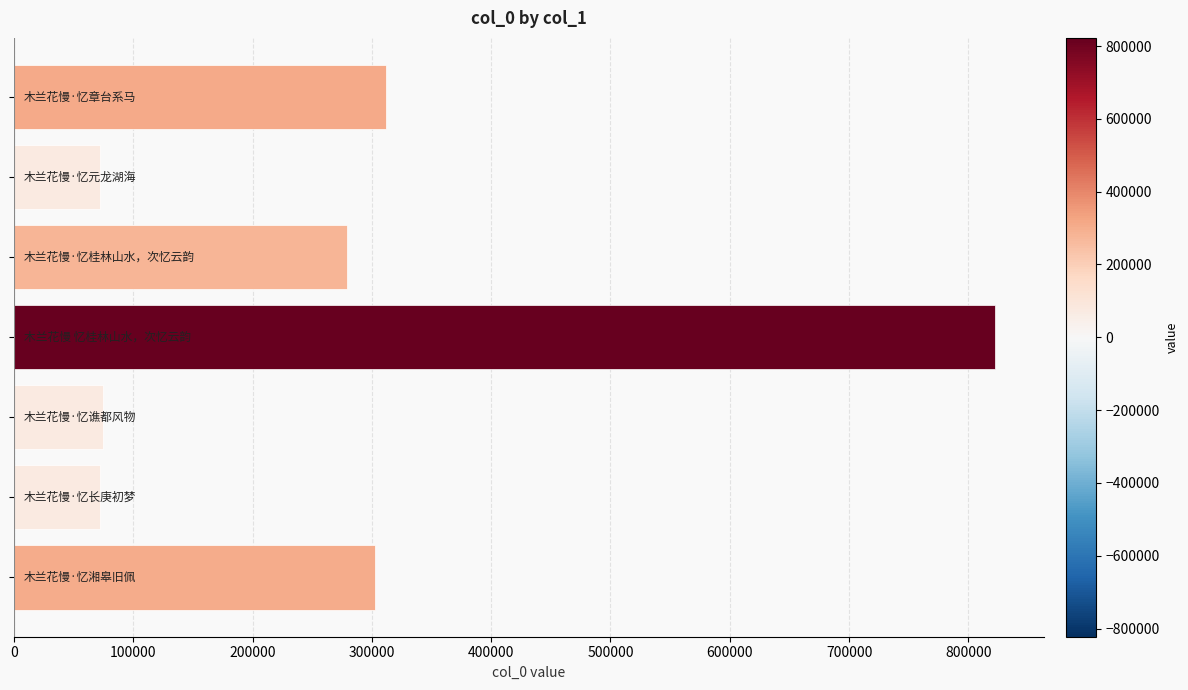

What is the value of the 6th bar from the top?

71836